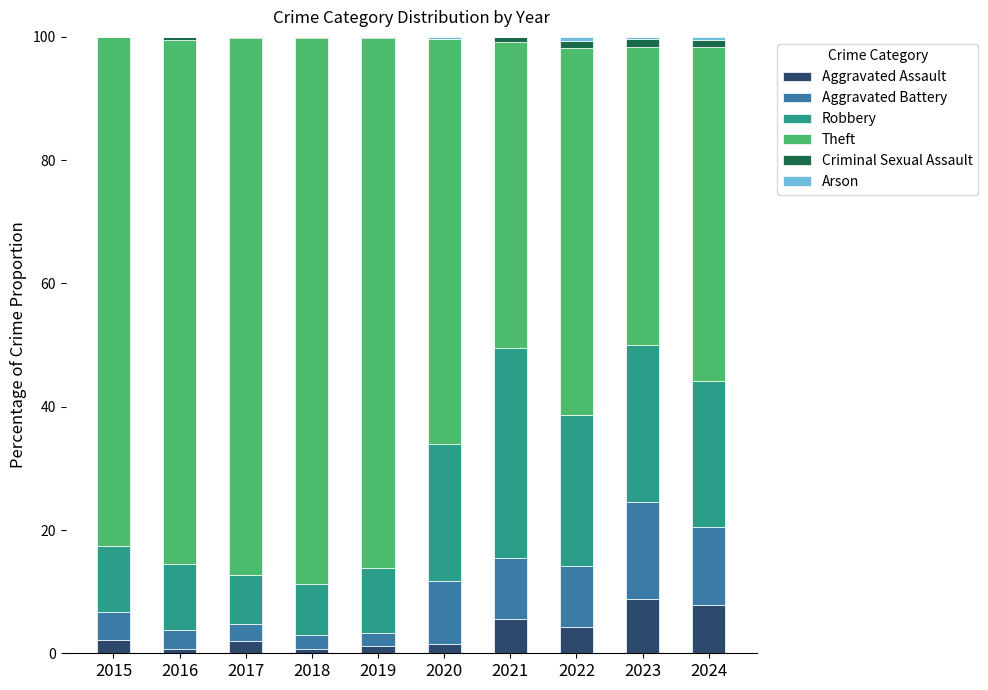

How many data points does each series have?

10